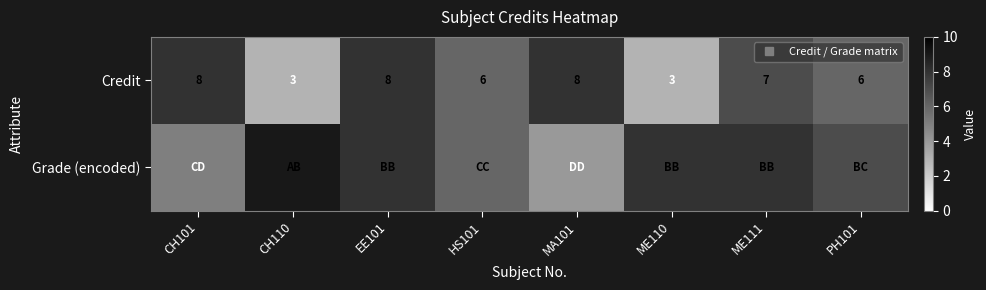

How many distinct data groups are displayed?

2